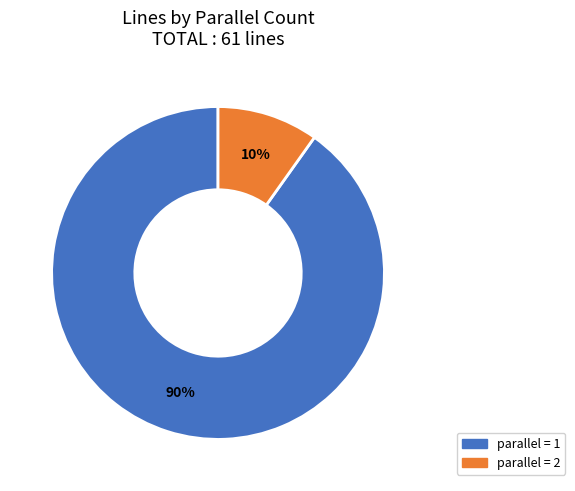

Is there a majority slice in this chart?

Yes